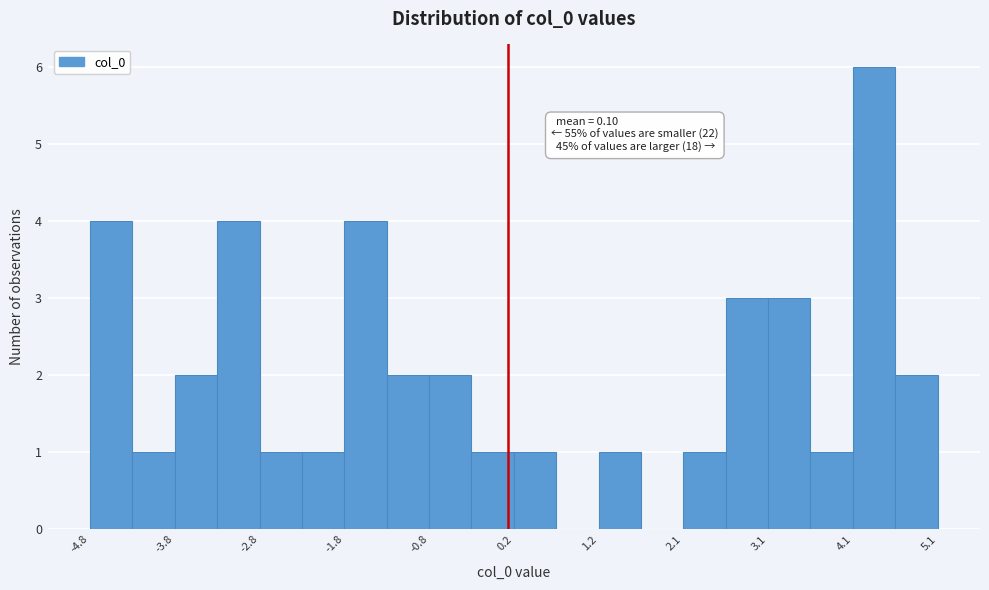

Over which range of the x-axis is the bar tallest?

4.1 to 4.6